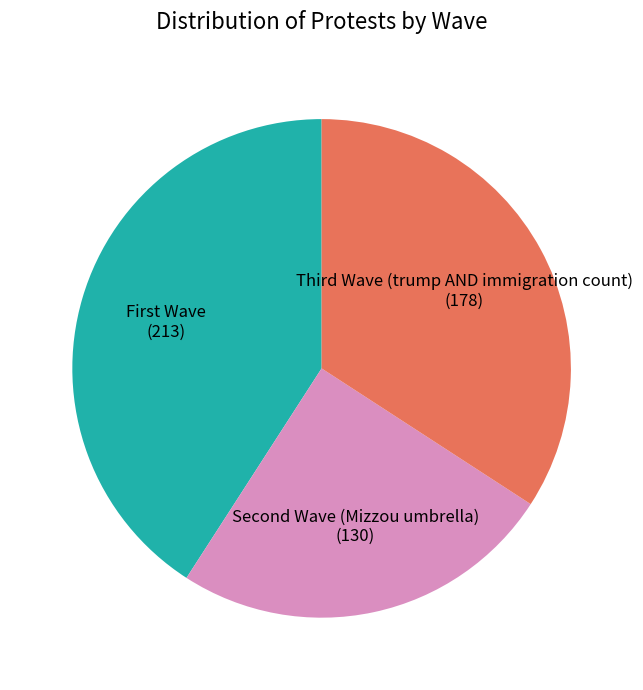

Count the number of slices in the pie.

3